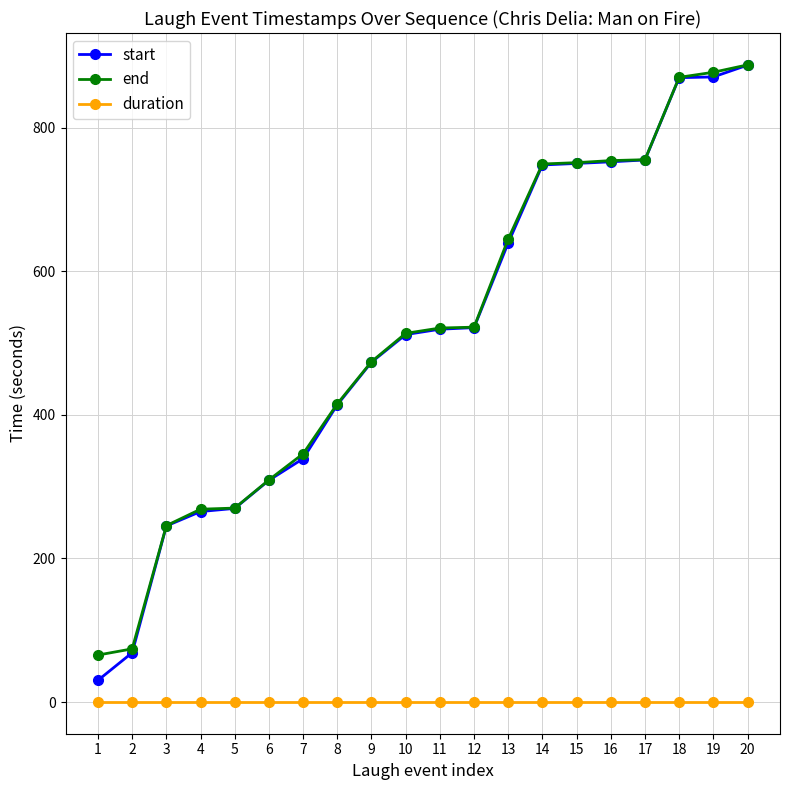

At how many categories does at least one series exceed 740?

7